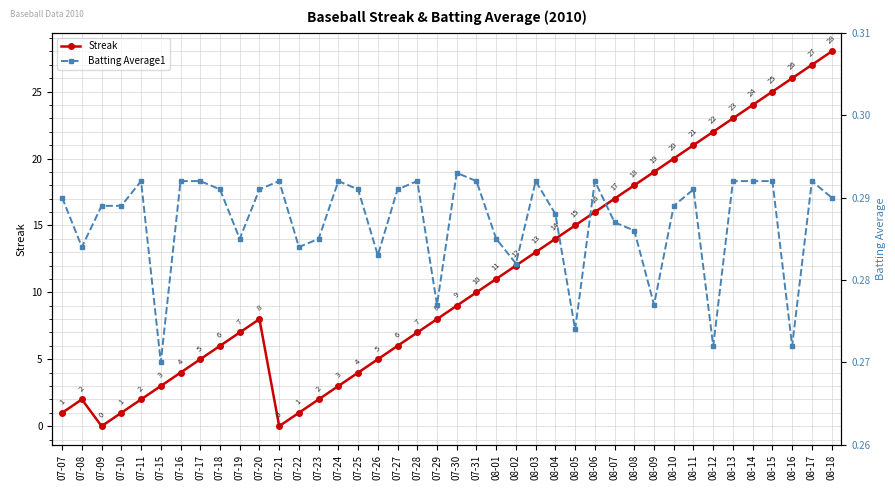

Between which two adjacent categories do Streak and Batting Average1 first intersect?

07-08 and 07-09